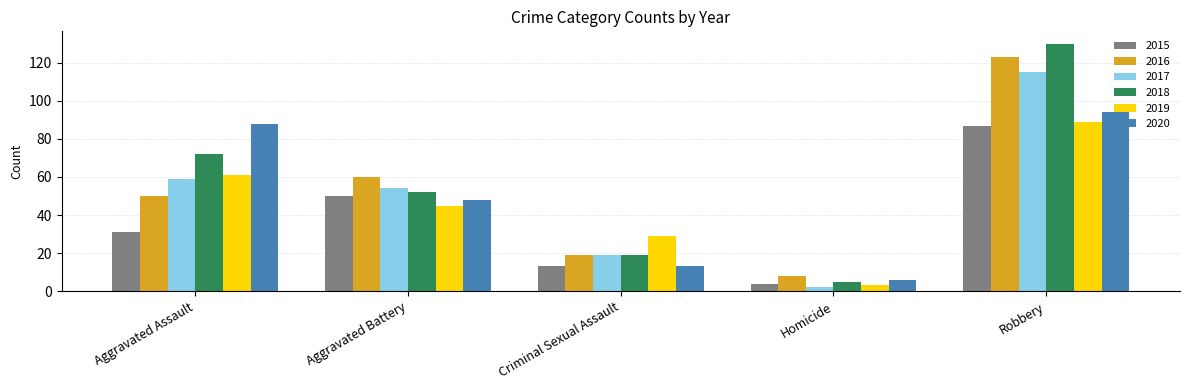

Between Aggravated Assault and Robbery, which series saw the biggest shift?

2016